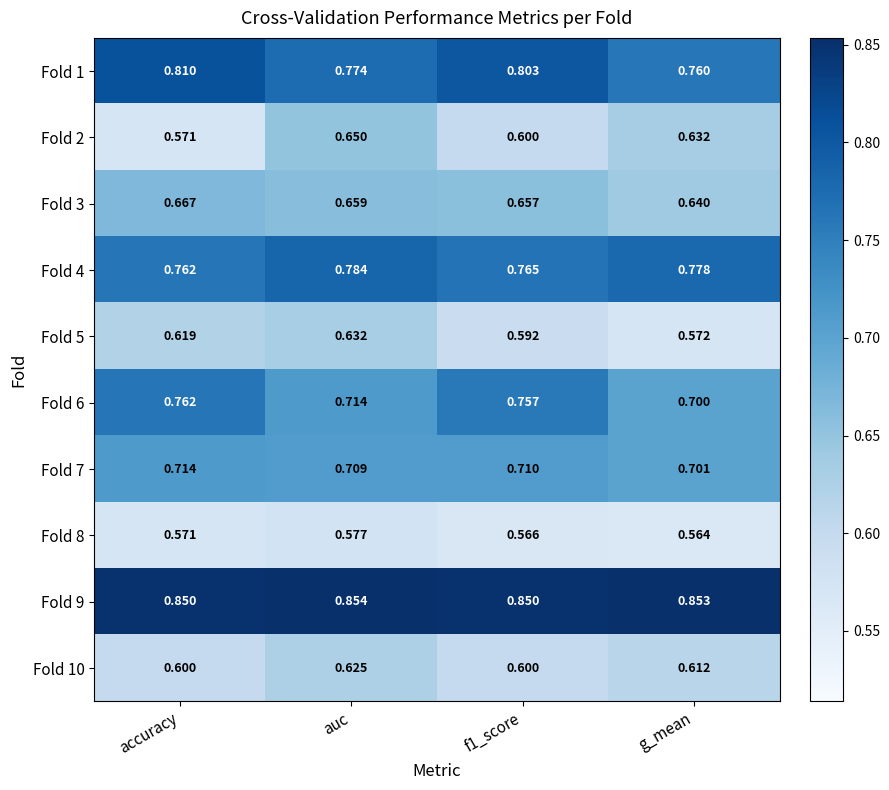

At which label is Fold 5 closest to 0?

g_mean